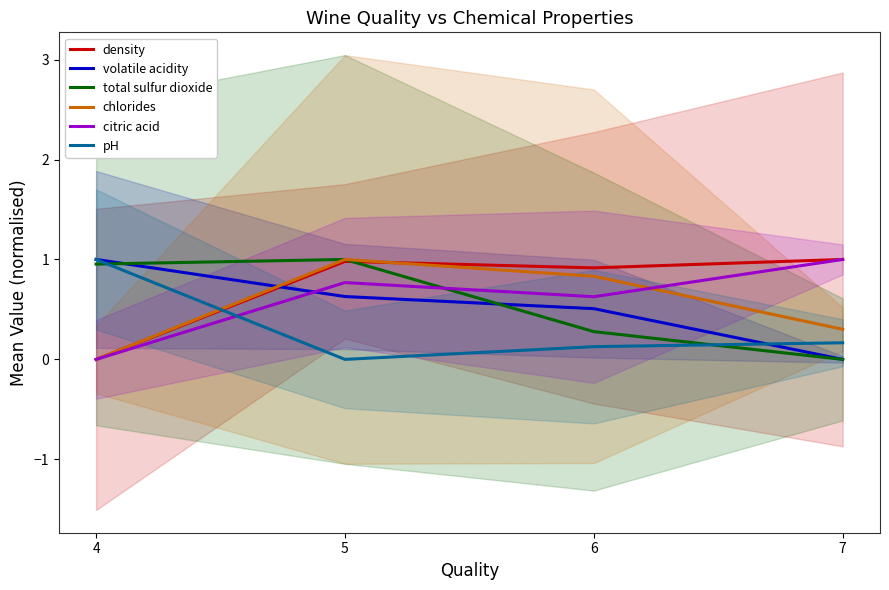

How many lines are shown in the chart?

6